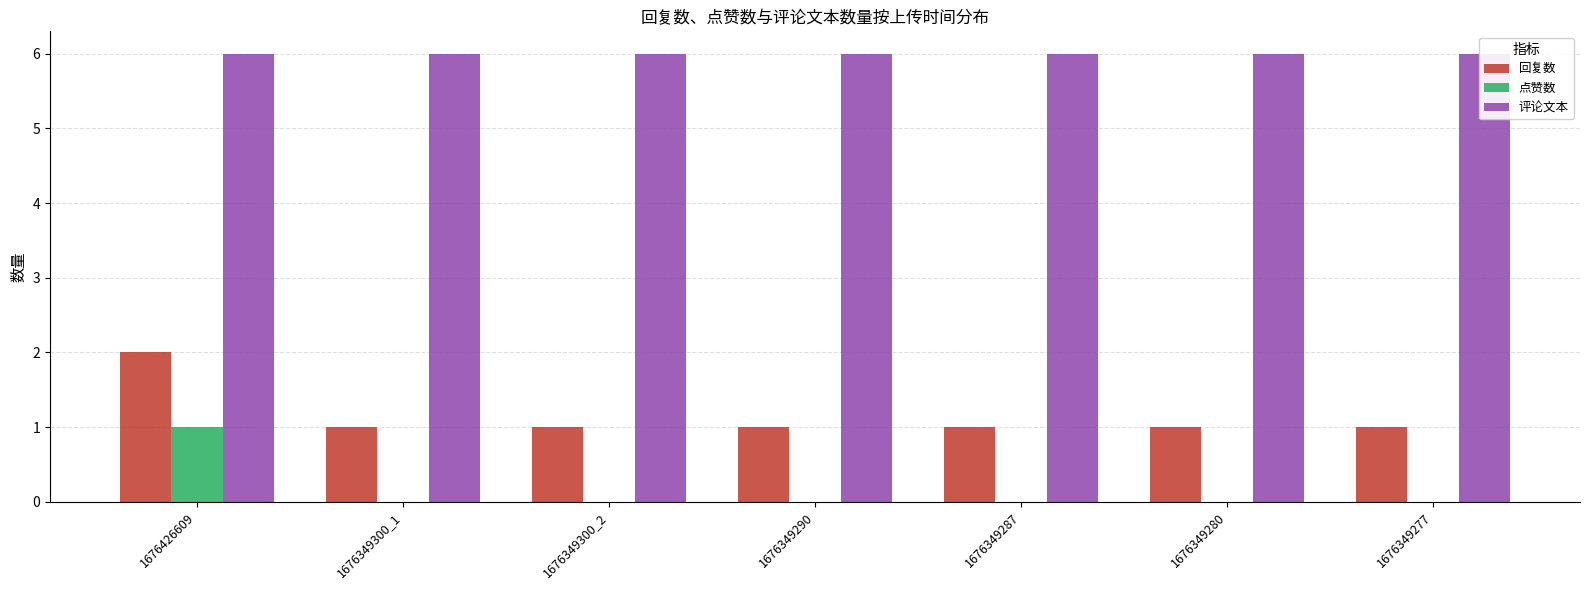

Is the value of 点赞数 at 1676349277 greater than the value of 回复数 at 1676349300_1?

No